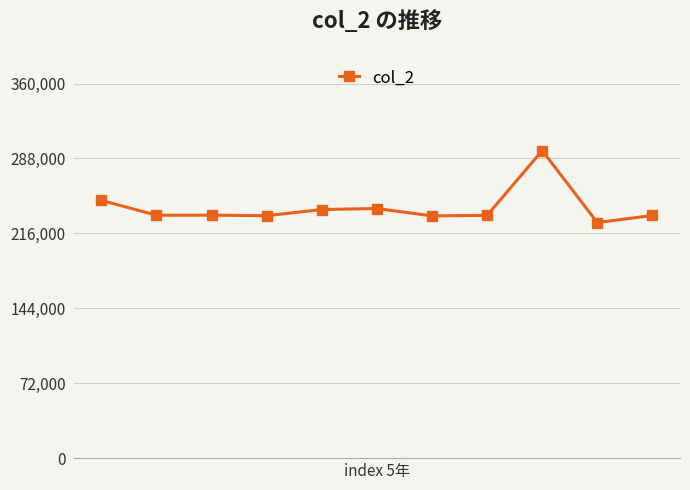

True or false: there are more than 1 points higher than both neighbors.

True